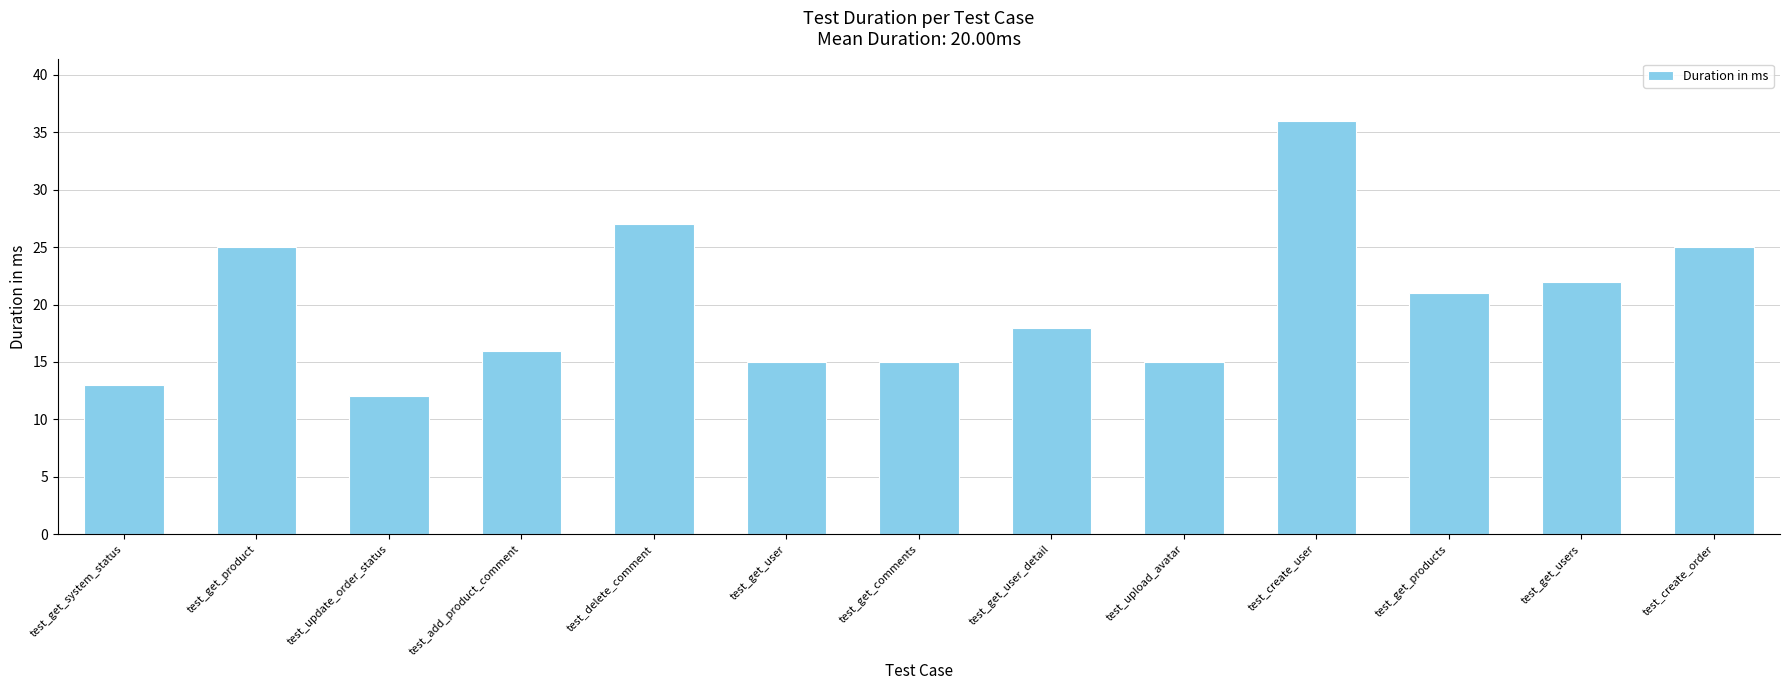

What is the change in value from test_add_product_comment to test_get_user_detail?

+2